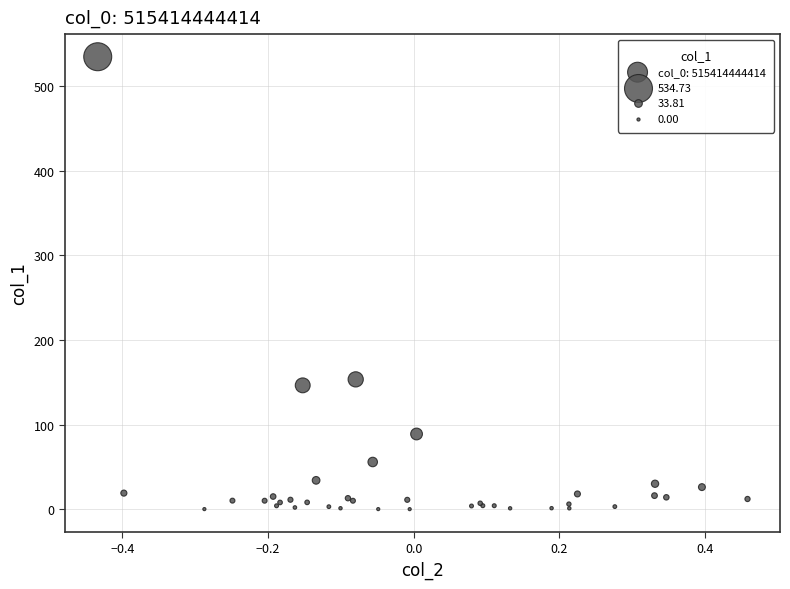

What Y value in the scatter plot is closest to 267?

153.4